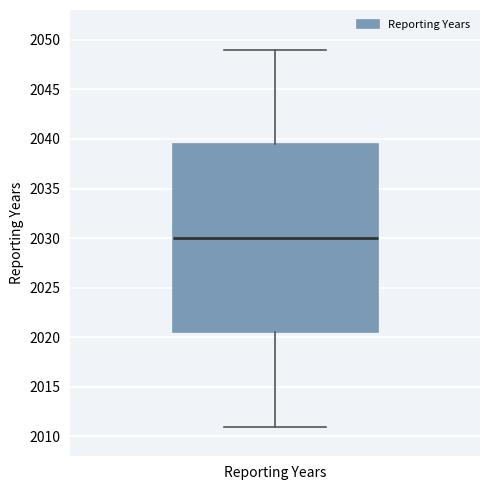

Transcribe this box plot: give where the median line is, the range the box spans, and where the two whiskers end, as read against the y-axis. The values are not printed on the chart, so give them approximately, as read against the axis.

median 2030.0, box 2020.5 to 2039.5, whiskers 2011.0 to 2049.0